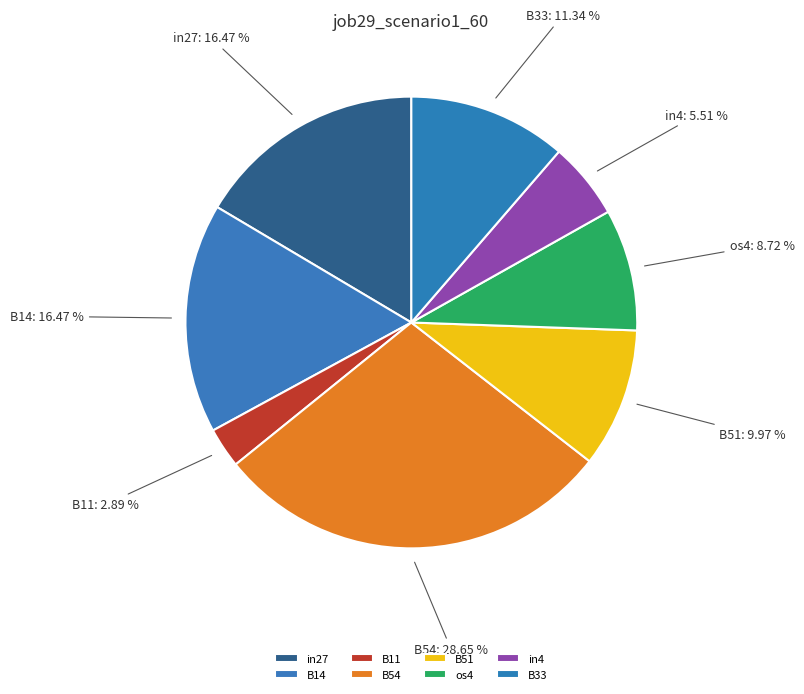

Which has a higher value, B11 or in27?

in27